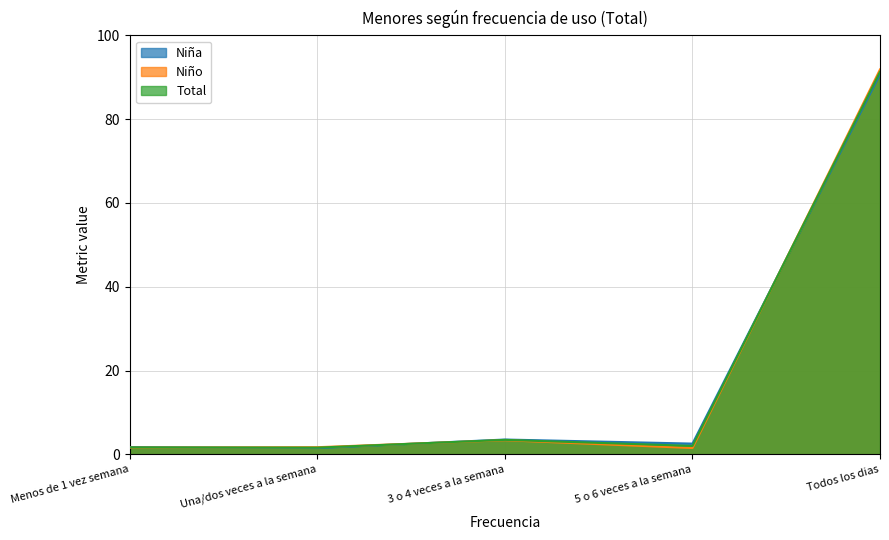

Is the value of Niño at 5 o 6 veces a la semana greater than the value of Niña at 3 o 4 veces a la semana?

No